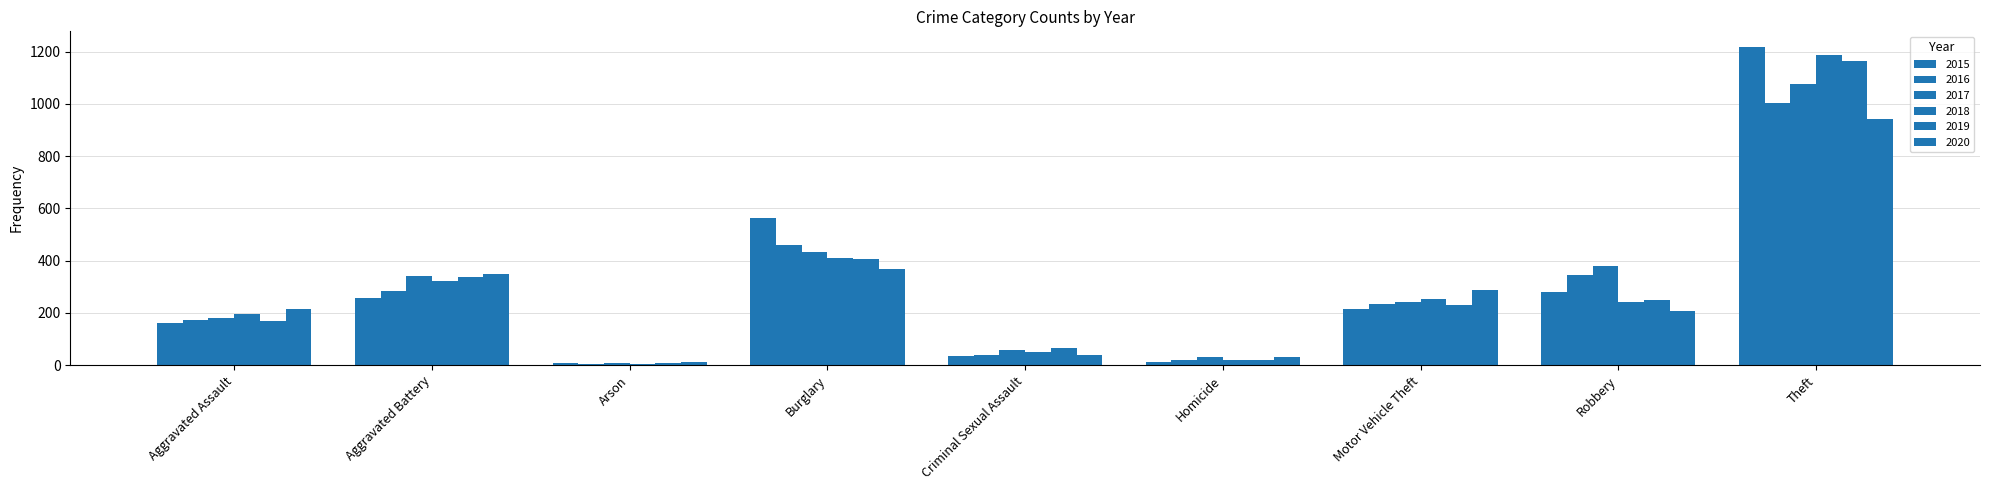

At which category is the sum across all series the highest?

Theft